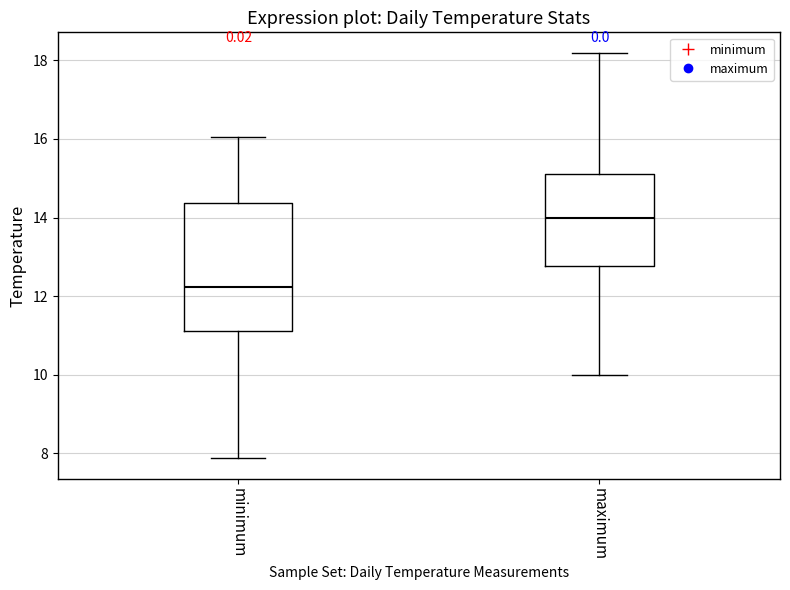

Reading left to right, read every box against the y-axis: the position of its median line, the range the box covers, and the ends of its whiskers. The values are not printed on the chart, so give them approximately, as read against the axis.

minimum: median 12.2, box 11.2 to 14.4, whiskers 7.8 to 16.0
maximum: median 14.0, box 12.8 to 15.0, whiskers 10.0 to 18.2